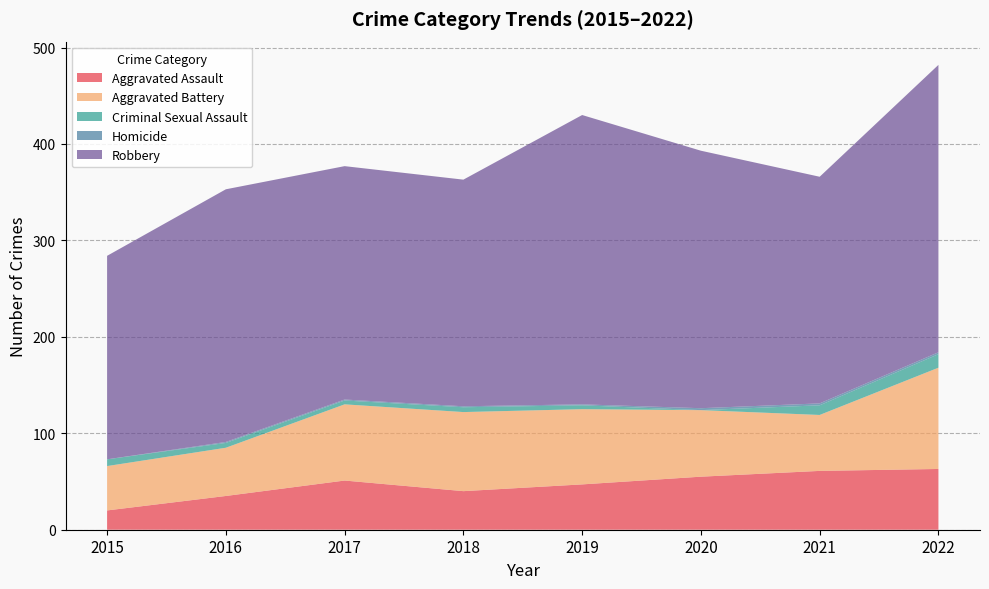

Reading right to left, list all the values displayed in this chart.

Aggravated Assault: 2022=63	2021=61	2020=55	2019=47	2018=40	2017=51	2016=35	2015=20
Aggravated Battery: 2022=105	2021=58	2020=69	2019=78	2018=82	2017=79	2016=50	2015=46
Criminal Sexual Assault: 2022=14	2021=10	2020=0	2019=4	2018=5	2017=4	2016=5	2015=7
Homicide: 2022=2	2021=2	2020=2	2019=1	2018=1	2017=1	2016=1	2015=0
Robbery: 2022=298	2021=235	2020=267	2019=300	2018=235	2017=242	2016=262	2015=211